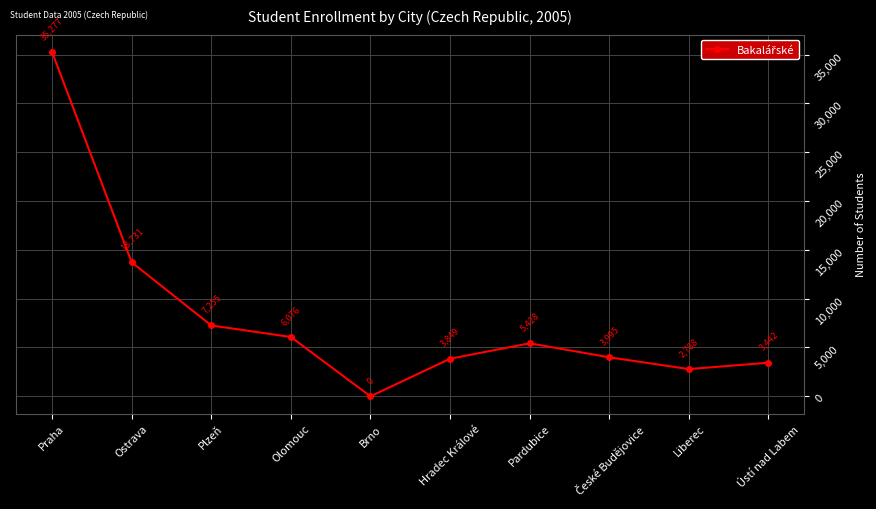

How many data points are less than 5428?

5